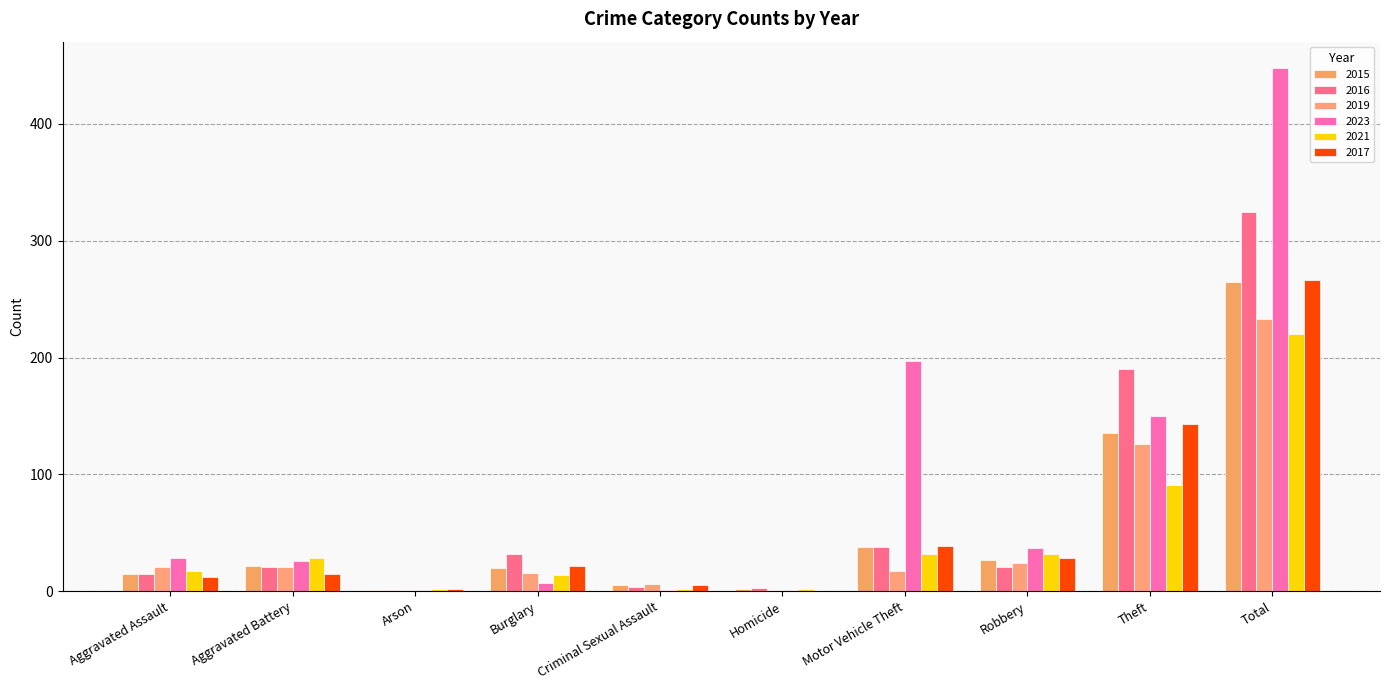

What are all the series names shown in the legend?

2015, 2016, 2019, 2023, 2021, 2017